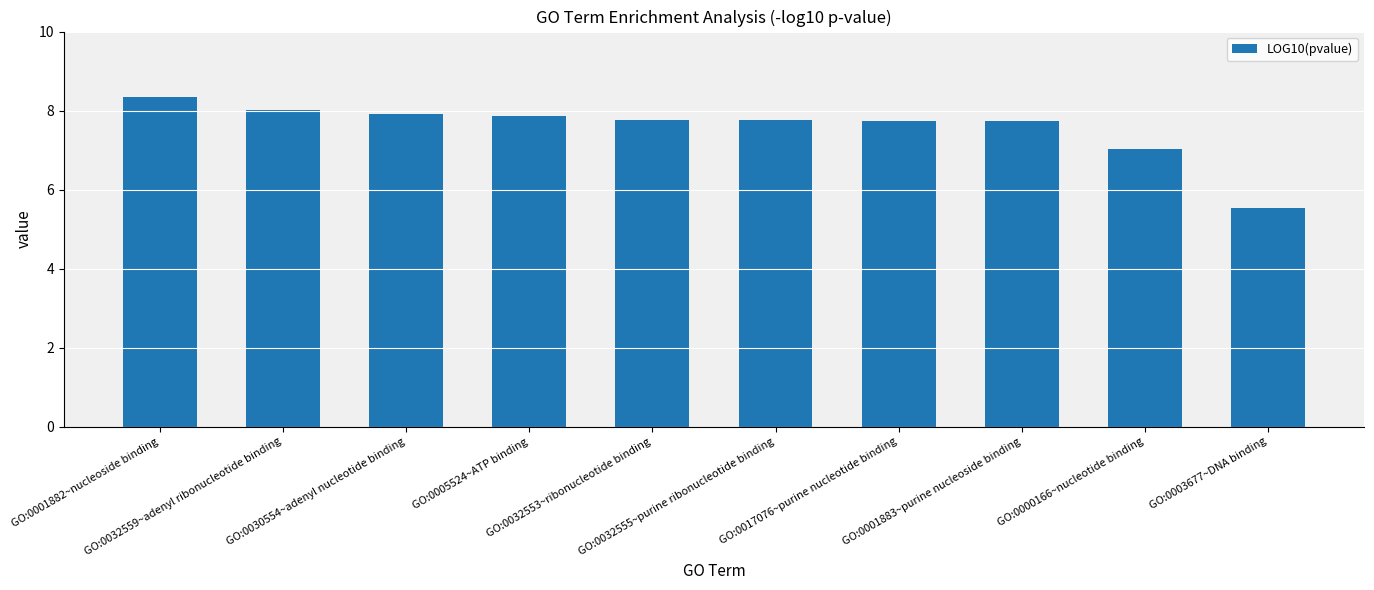

What is the greatest value displayed?

8.3